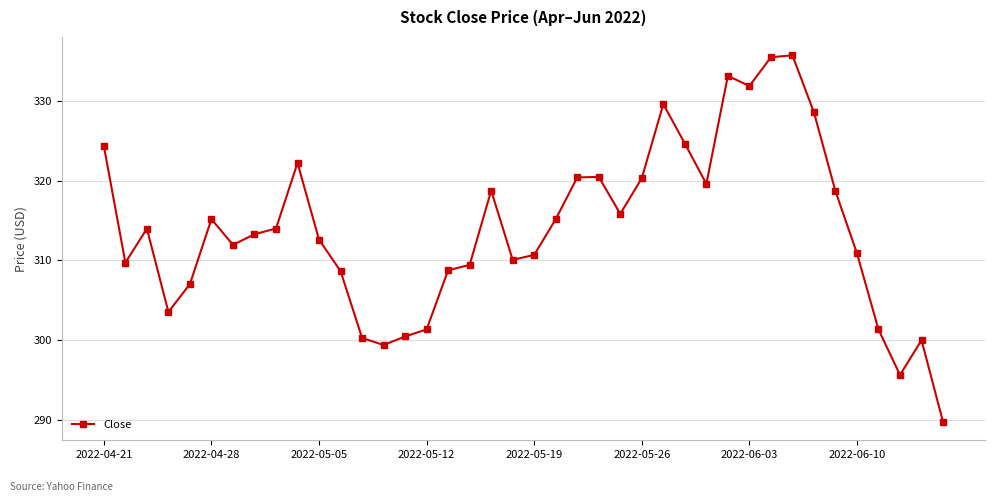

What is the average value?

314.1